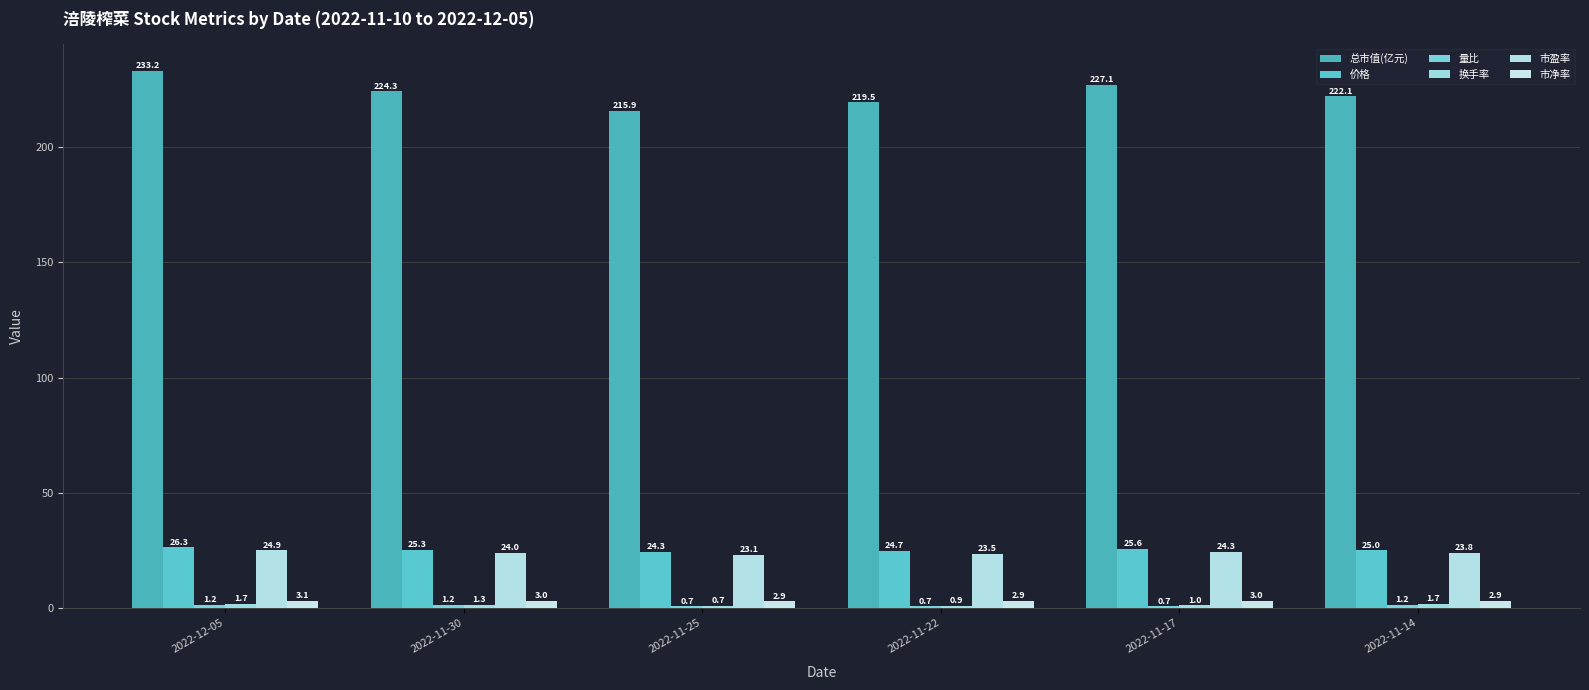

Which series has the largest total across all categories?

总市值(亿元)